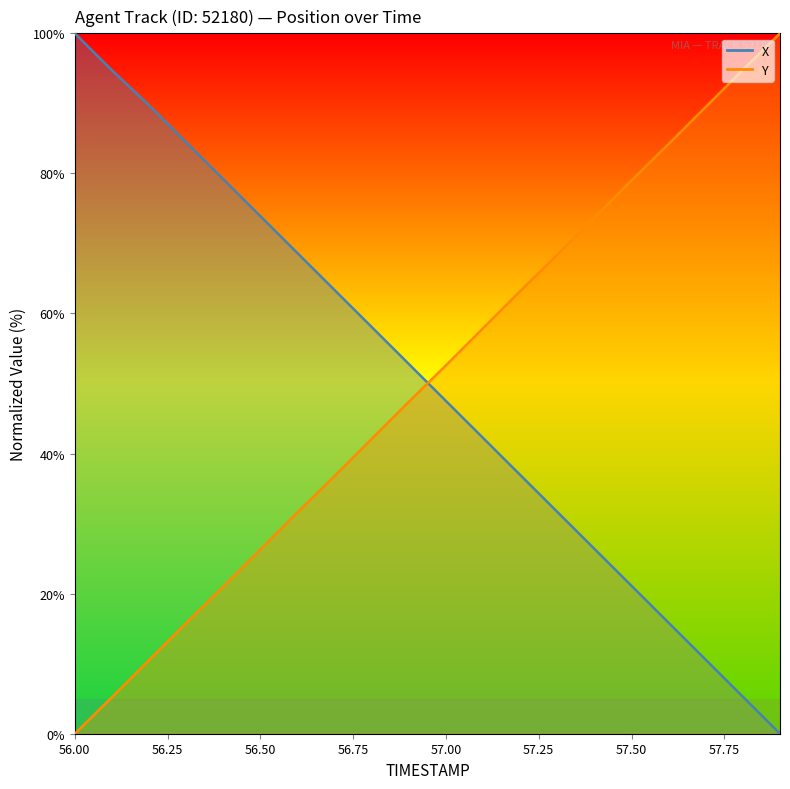

List the series in order of their peak value, lowest first.

X, Y